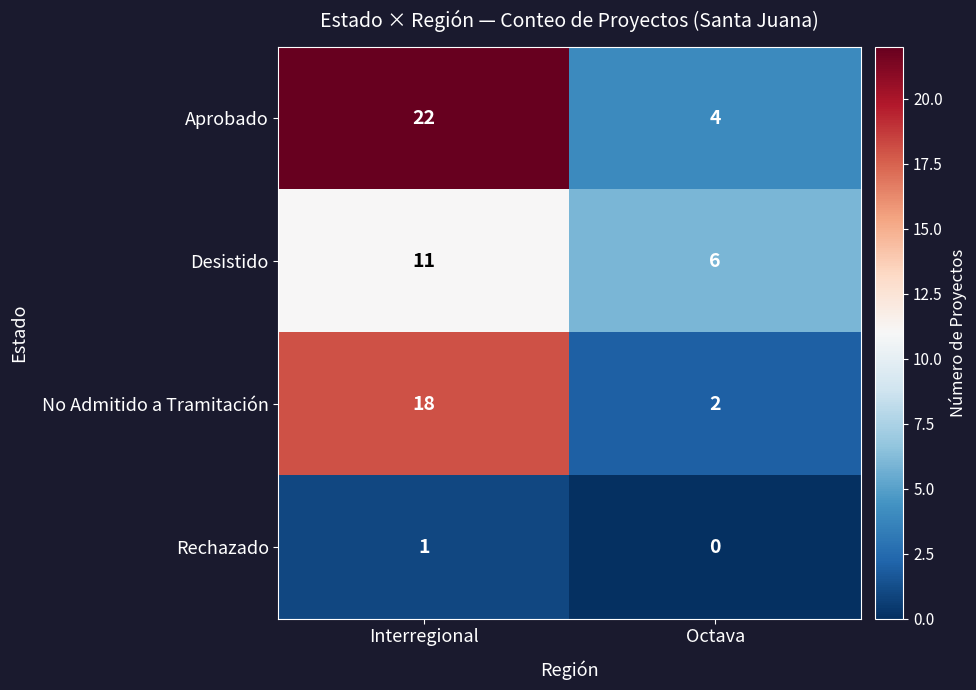

Is it true that Desistido equals 6 at Octava?

True